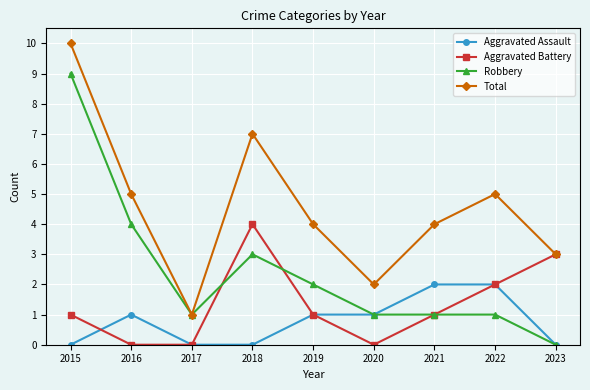

What is the value of the Total point at the 1st from the left?

10